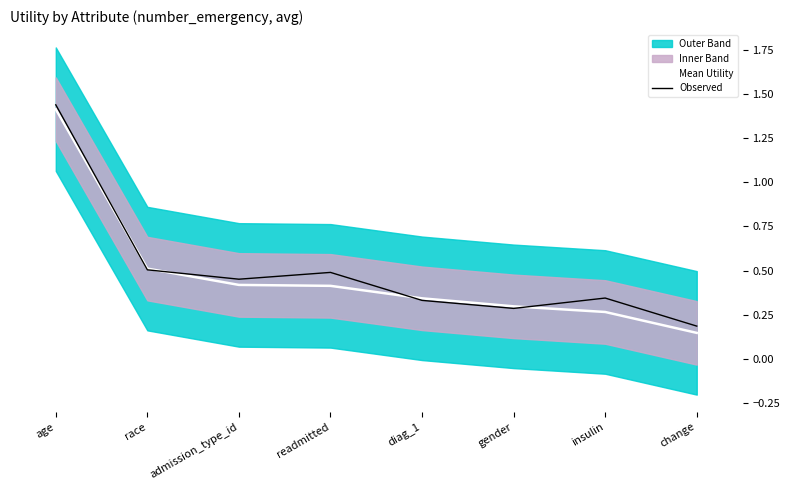

Which category has the lowest value across all series?

change